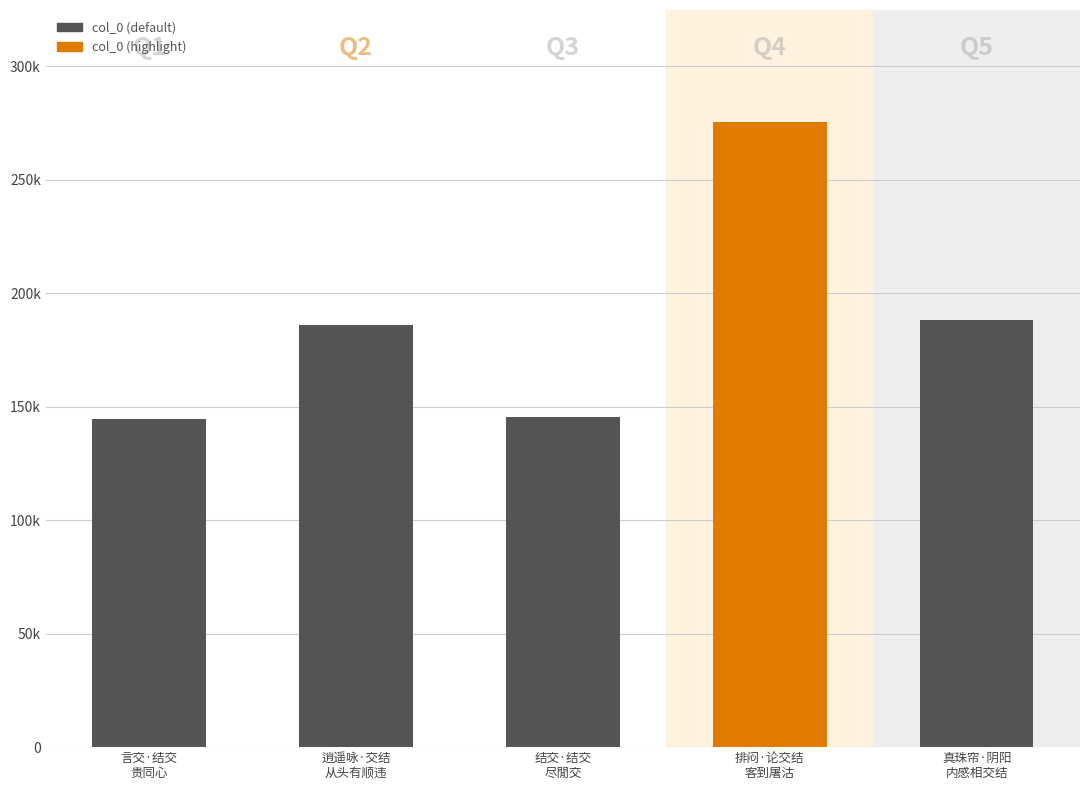

The value at 真珠帘·阴阳内感相交结 is 188244. True or false?

True